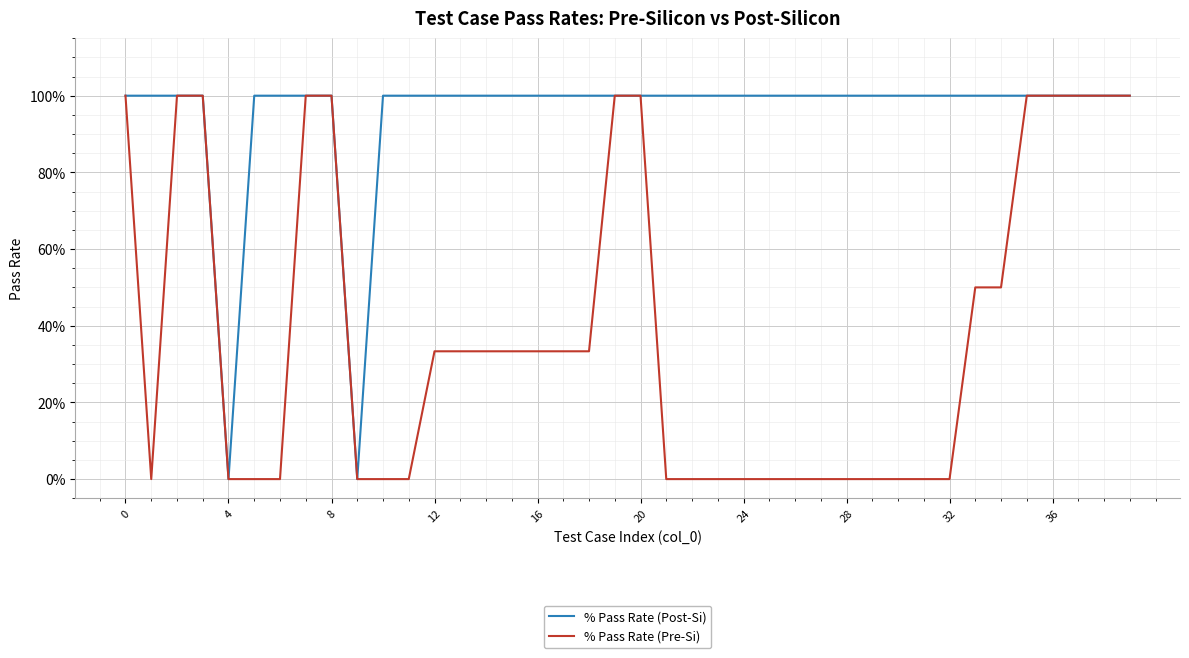

True or false: % Pass Rate (Pre-Si) and % Pass Rate (Post-Si) intersect in this chart.

False